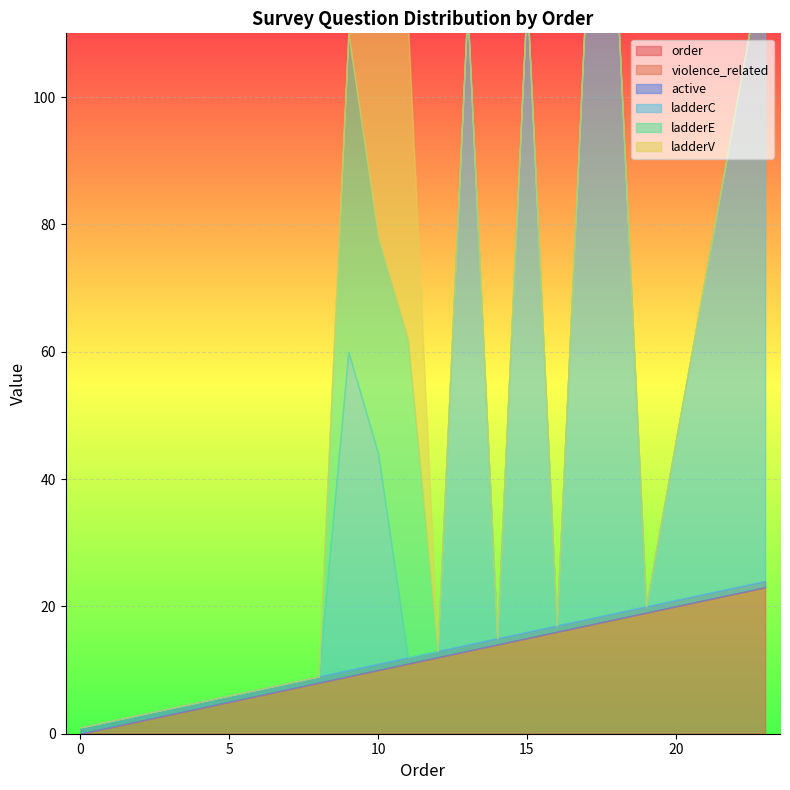

What is the spread (max minus min) of values at 11?

50